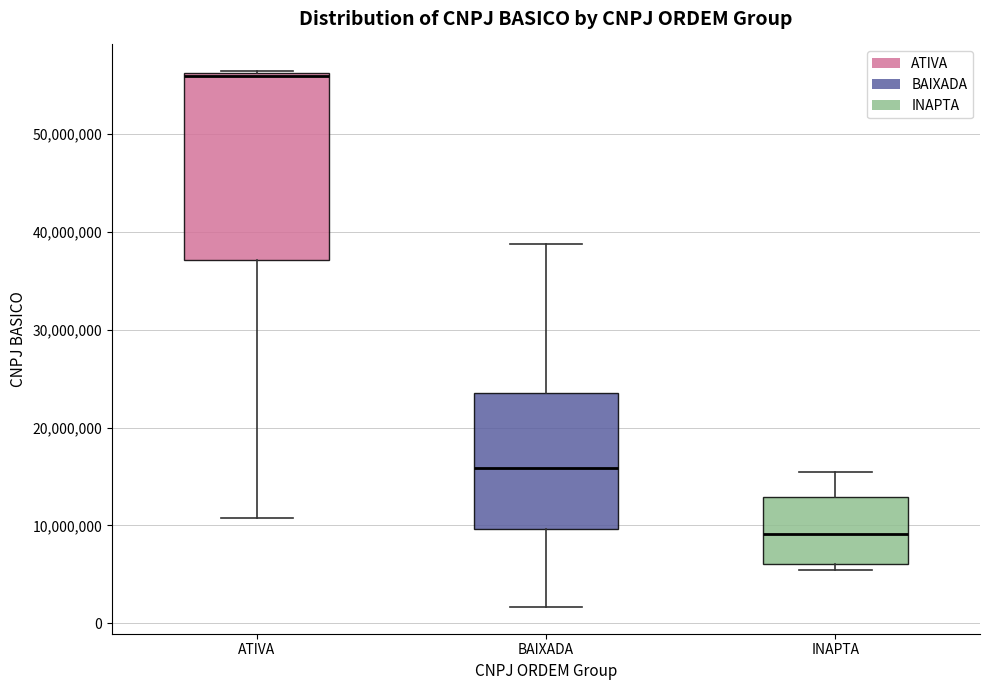

Which box's median line is the lowest?

INAPTA